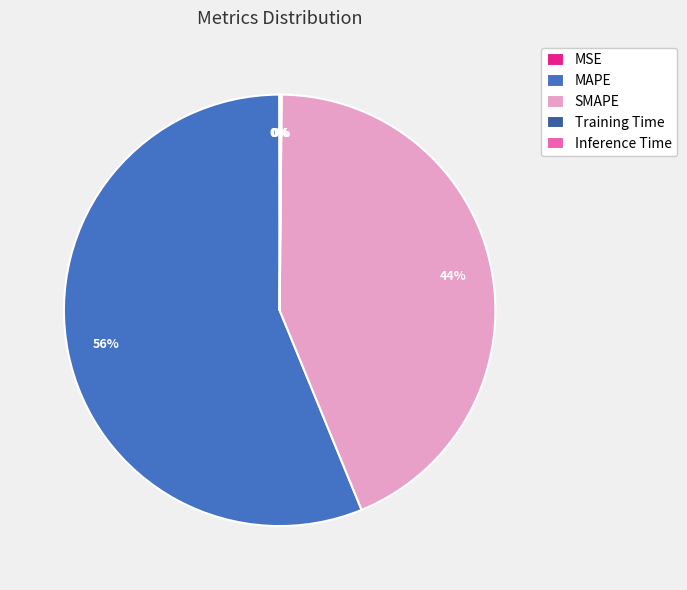

Does any single category account for the majority?

Yes